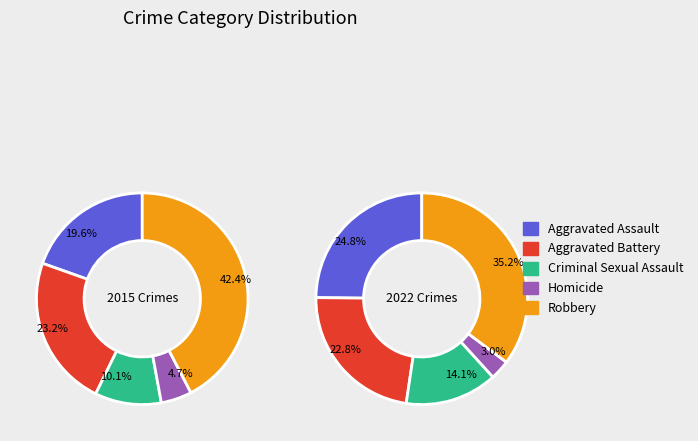

Is there any slice that represents more than half of the pie?

No